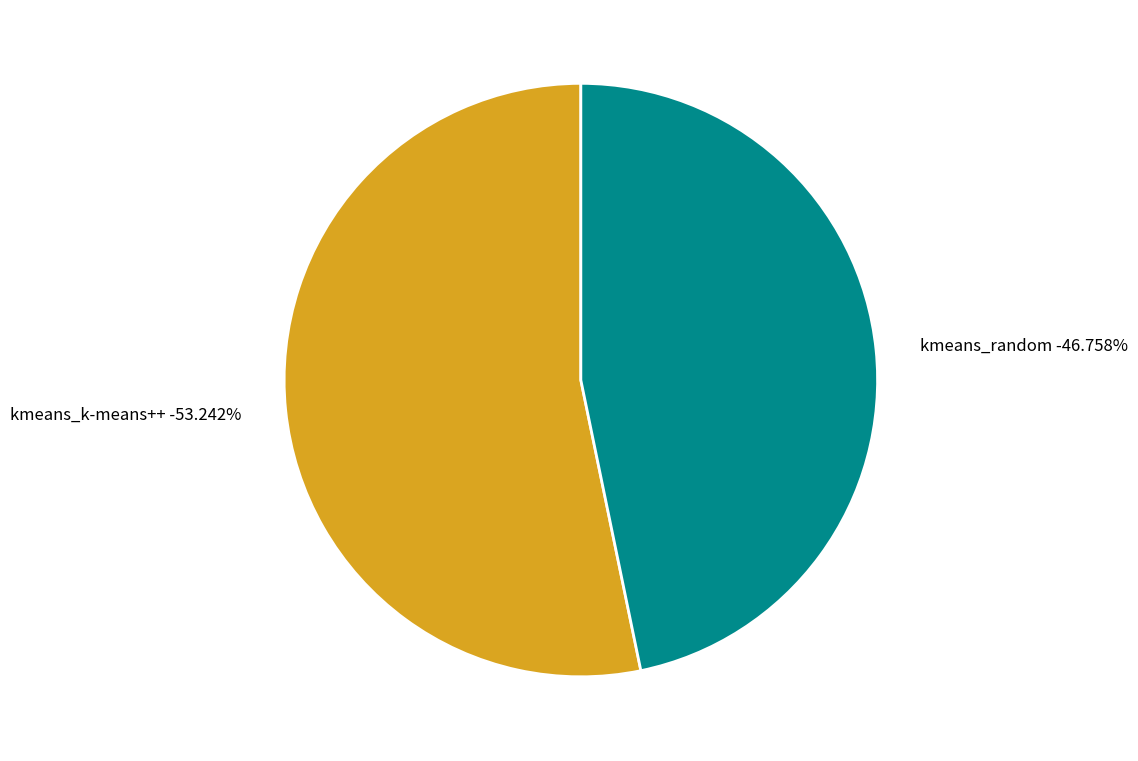

Rank the categories by value from highest to lowest.

kmeans_k-means++, kmeans_random